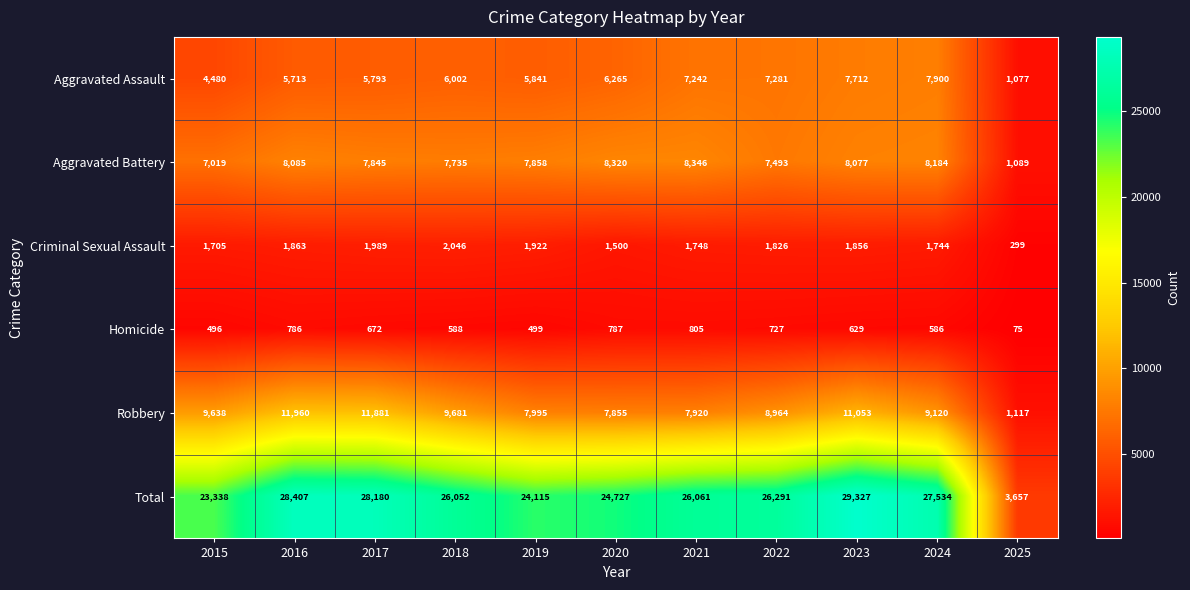

Rank the series by their maximum value, from highest to lowest.

Total, Robbery, Aggravated Battery, Aggravated Assault, Criminal Sexual Assault, Homicide